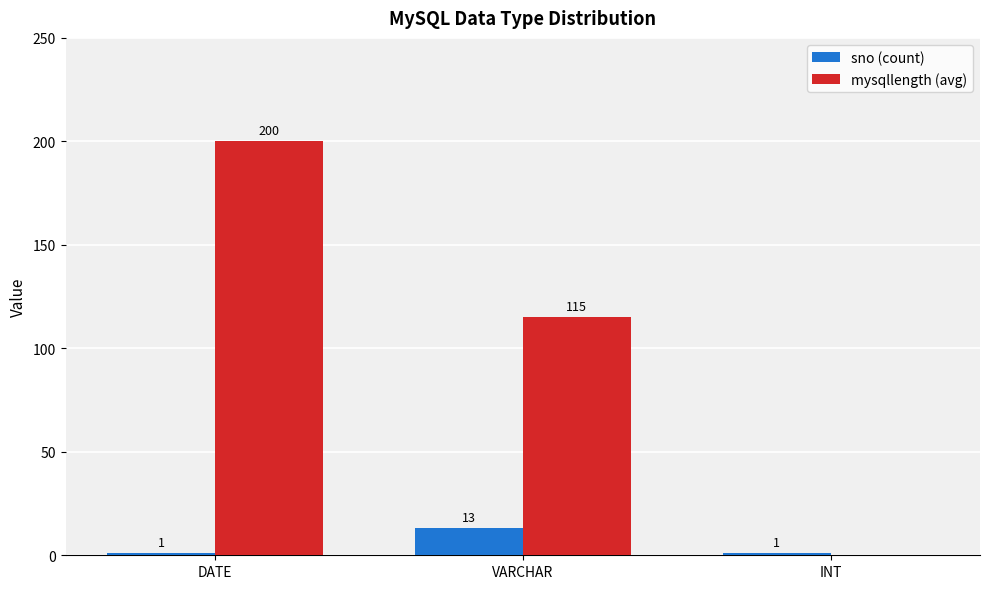

What is the highest value of the sno (count) series?

13